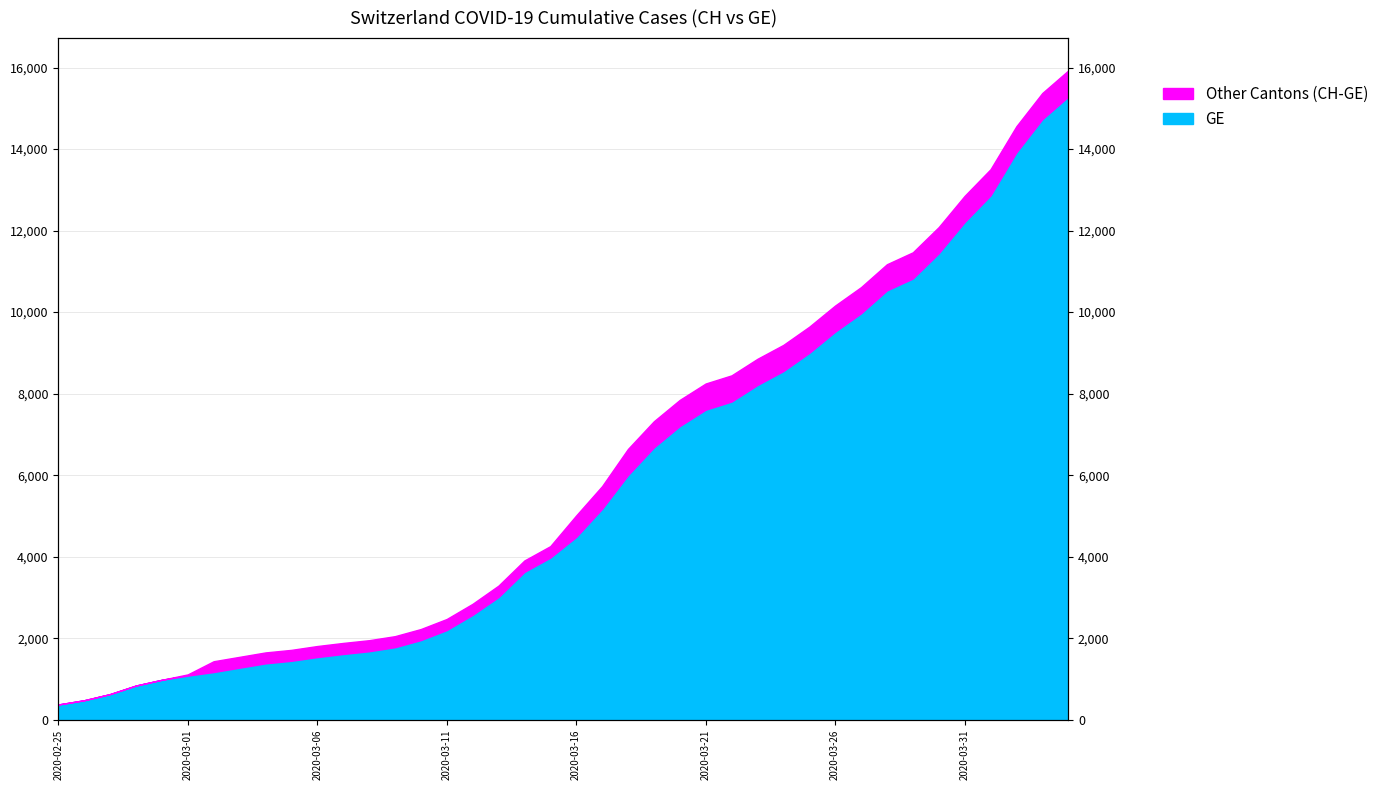

Reading left to right, what are all the values shown in this chart?

GE: 375	479	630	840	981	1083	1171	1278	1384	1447	1538	1614	1681	1780	1955	2201	2574	3010	3627	3978	4485	5174	6002	6681	7205	7607	7807	8213	8554	9000	9520	9971	10533	10825	11444	12210	12863	13919	14733	15284
CH: 375	479	630	840	981	1113	1436	1544	1652	1715	1809	1885	1952	2051	2226	2472	2845	3291	3908	4259	5012	5731	6644	7323	7847	8249	8449	8855	9196	9642	10162	10613	11175	11467	12086	12852	13505	14561	15375	15926